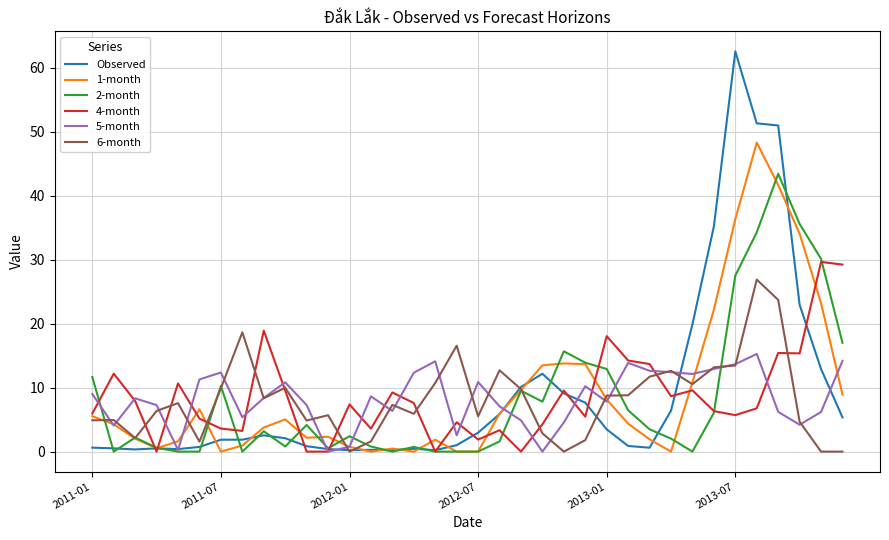

List the series in order of their peak value, highest first.

Observed, 1-month, 2-month, 4-month, 6-month, 5-month